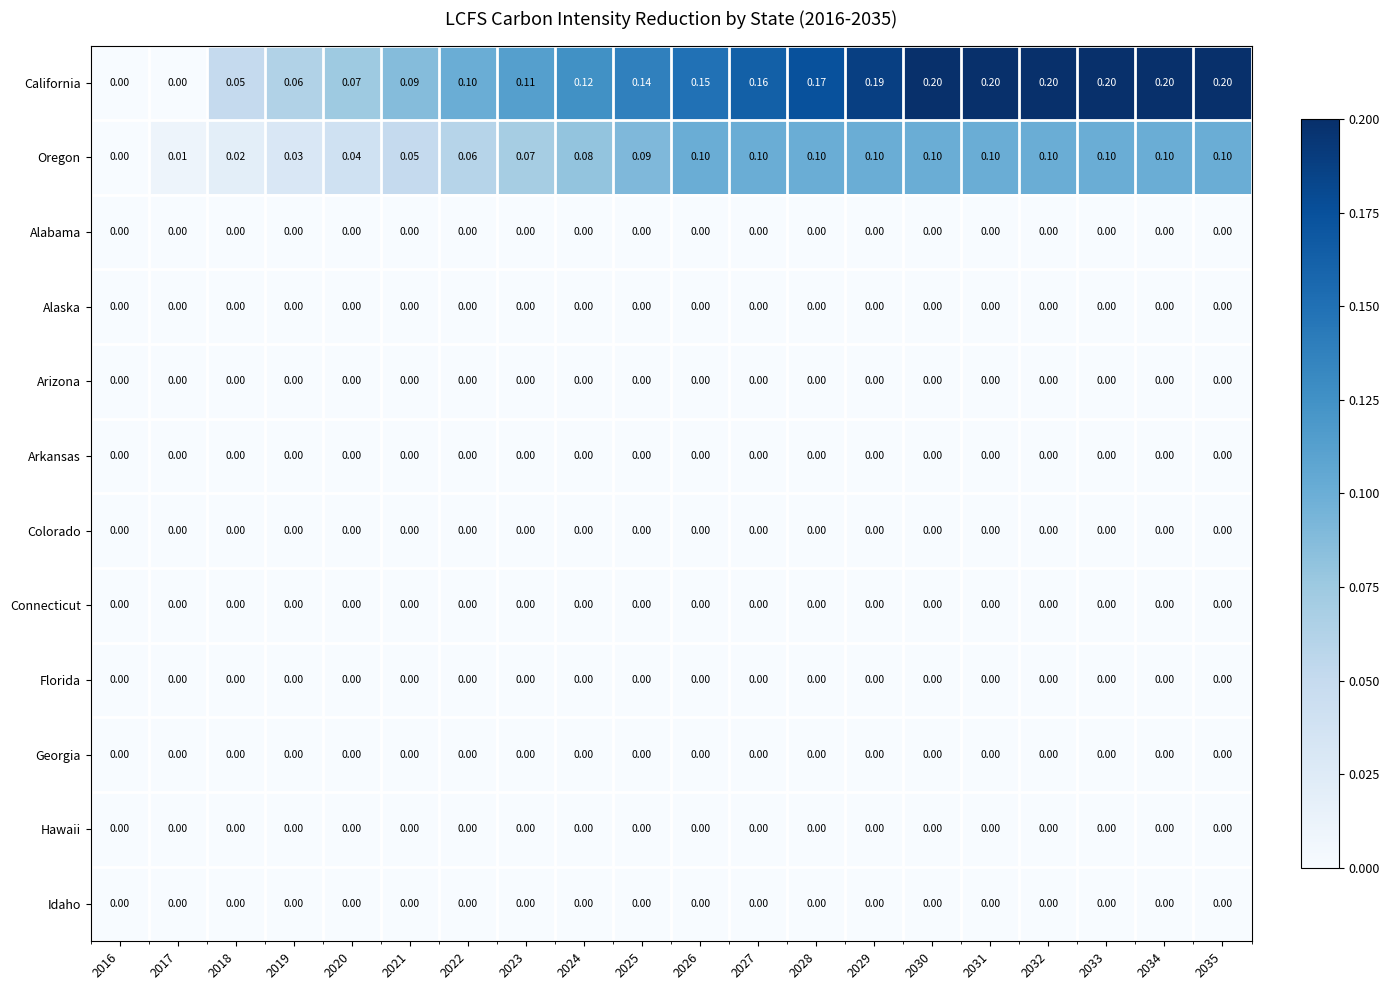

How many data points does each series have?

20